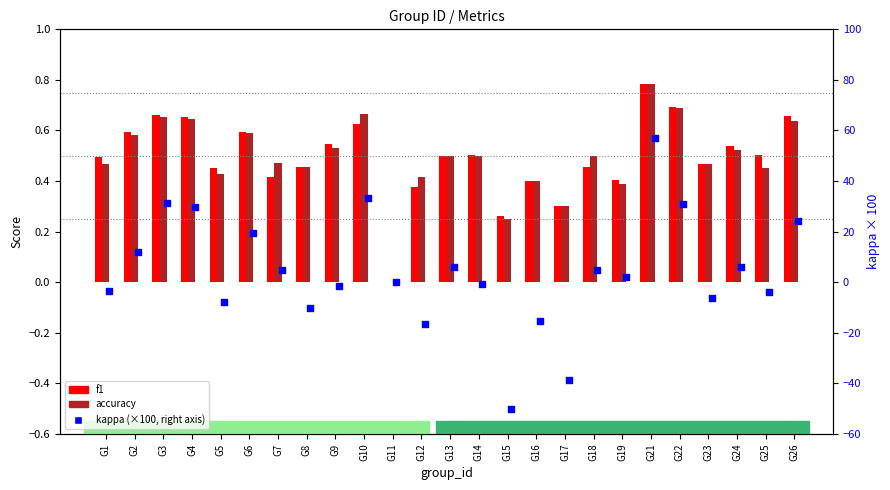

At how many categories does at least one series exceed 4?

12